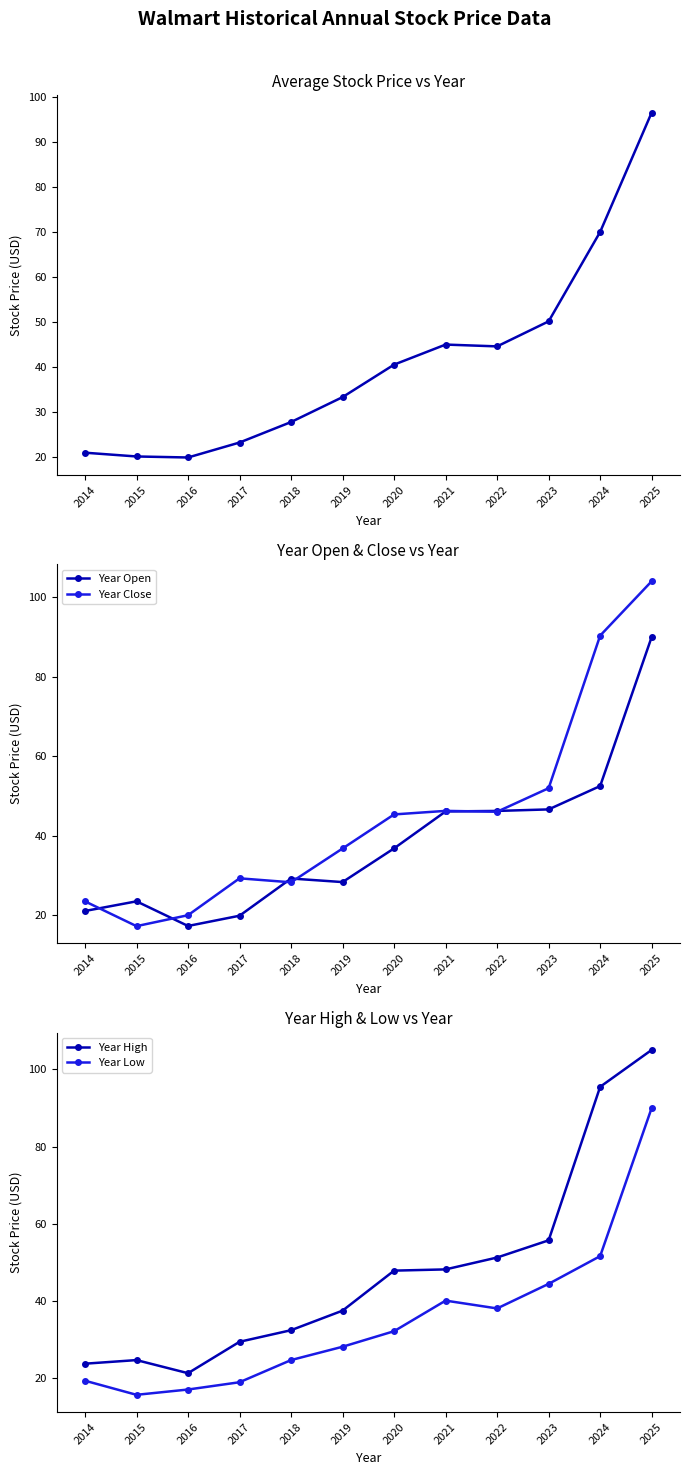

True or false: Year Close has more than 2 interior local peaks.

False